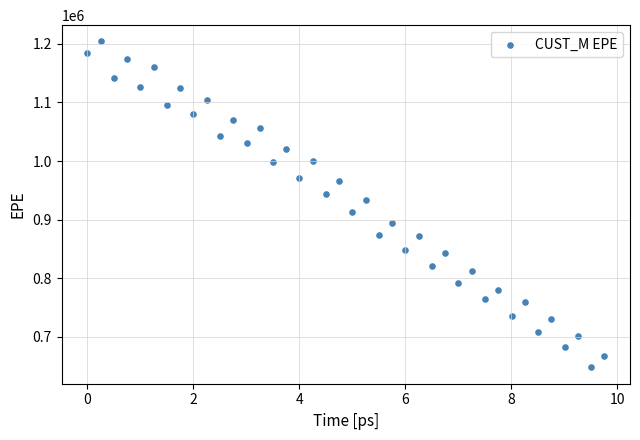

What is the range of X values (max minus min)?

9.7